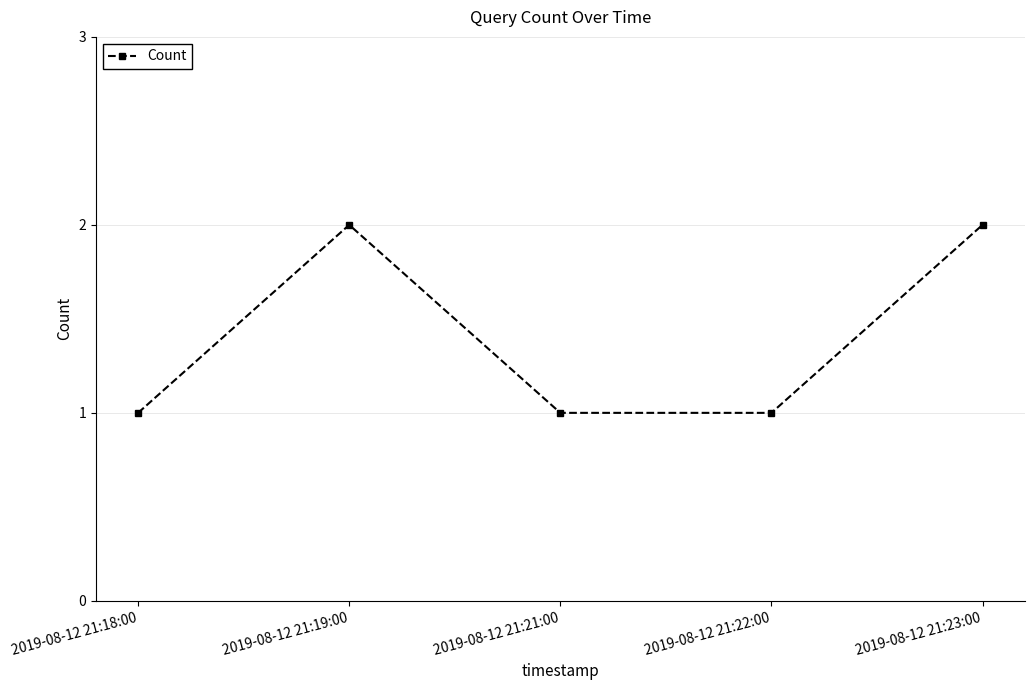

What is the sum of all values?

7